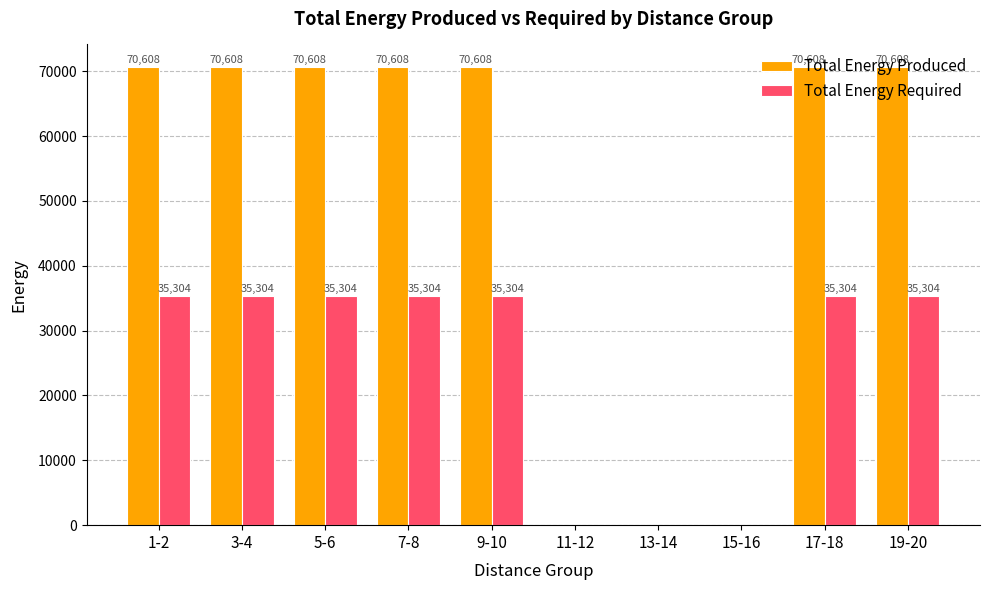

Is it true that Total Energy Required equals 57537 at 19-20?

False